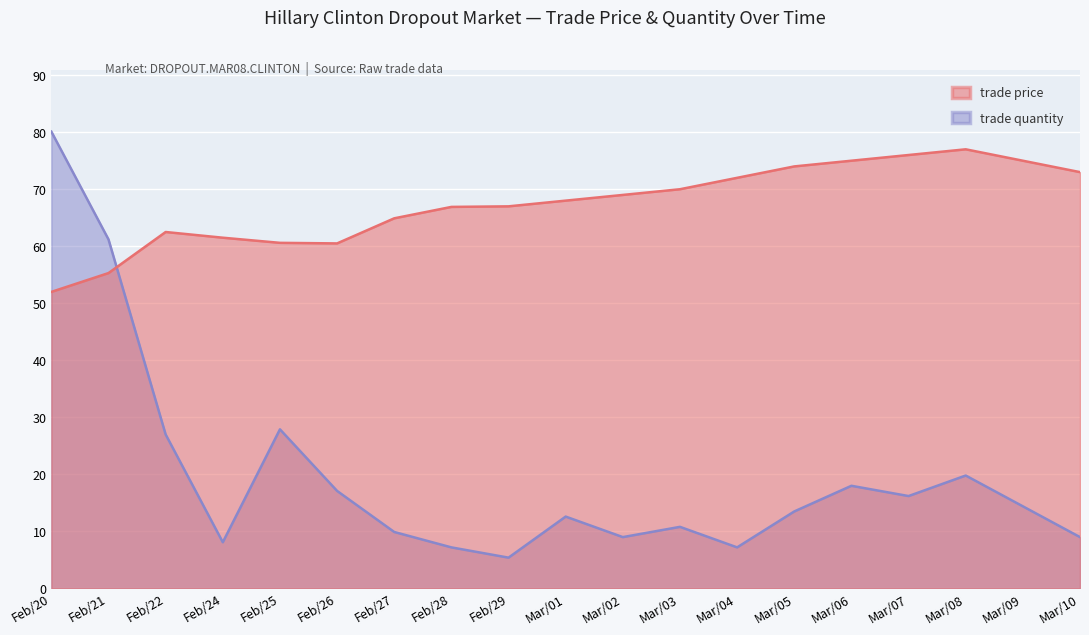

What is the difference between the trade price values at Mar/09 and Feb/27?

10.1